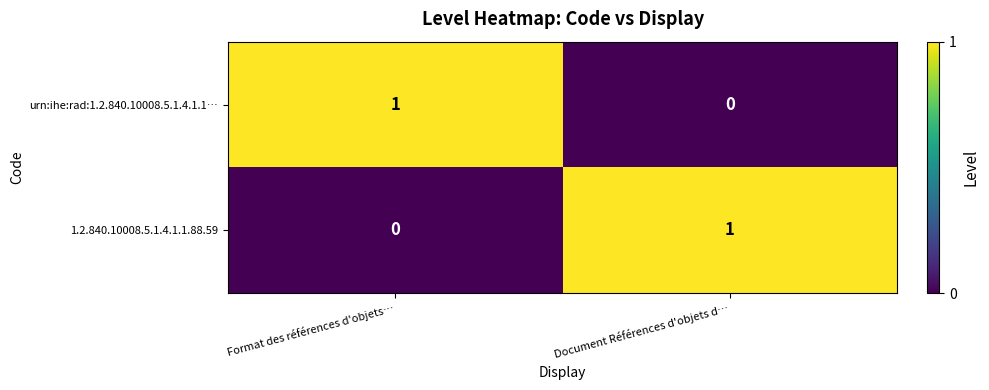

At which label is urn:ihe:rad:1.2.840.10008.5.1.4.1.1… closest to 0?

Document Références d'objets d…